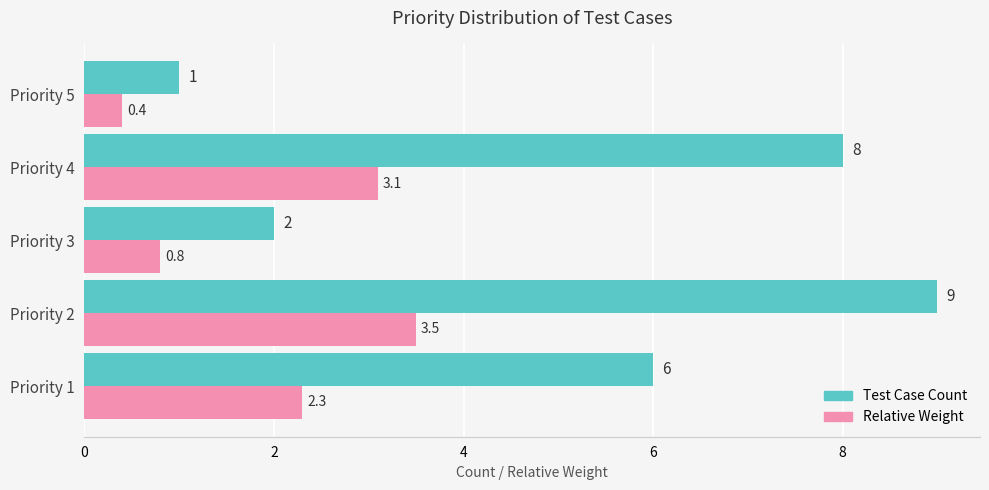

What is the difference between the second highest and second lowest values in the Relative Weight series?

2.3